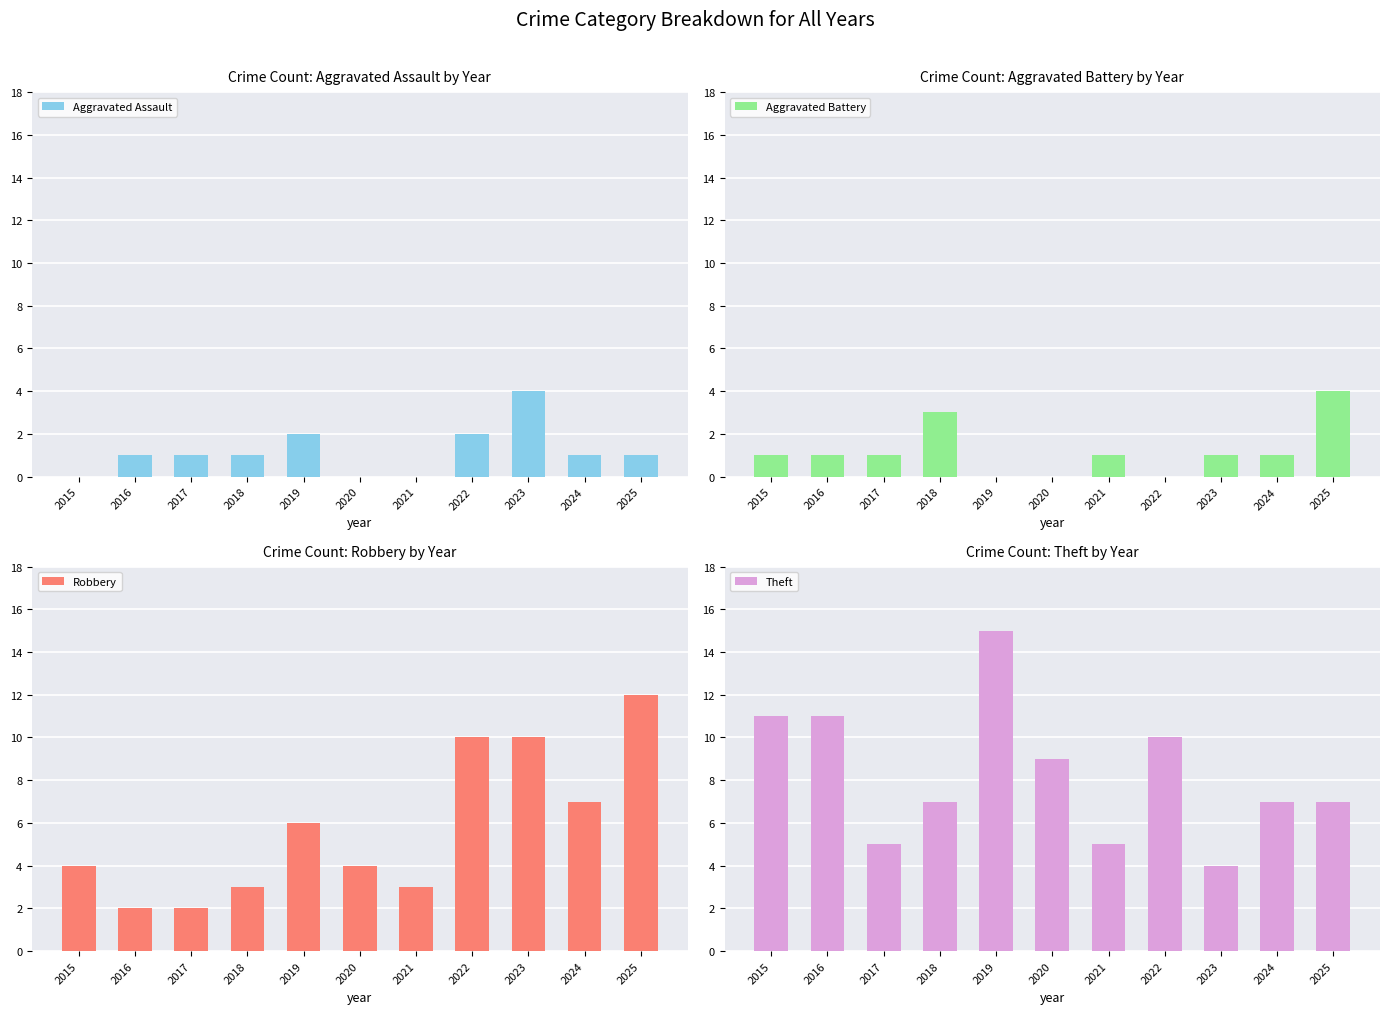

Is it true that Robbery equals 15 at 2023?

False